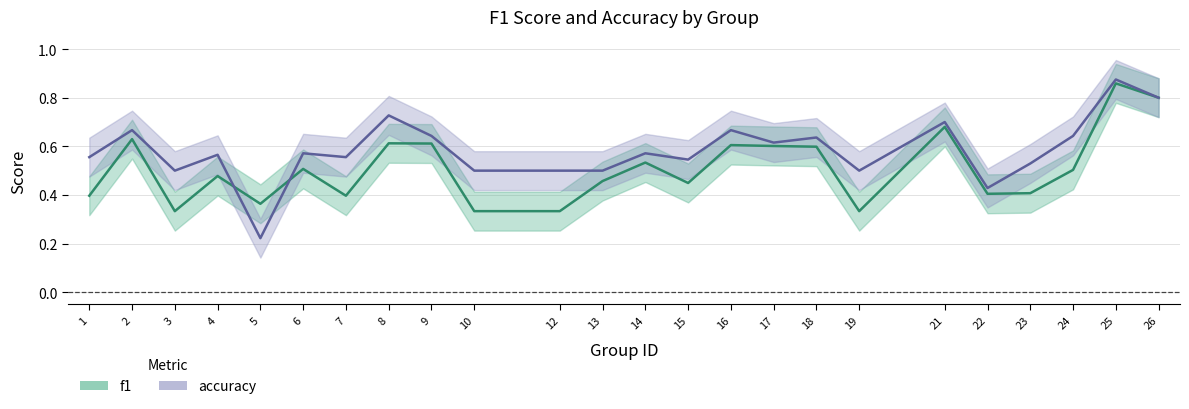

True or false: f1 and accuracy cross at least once.

True